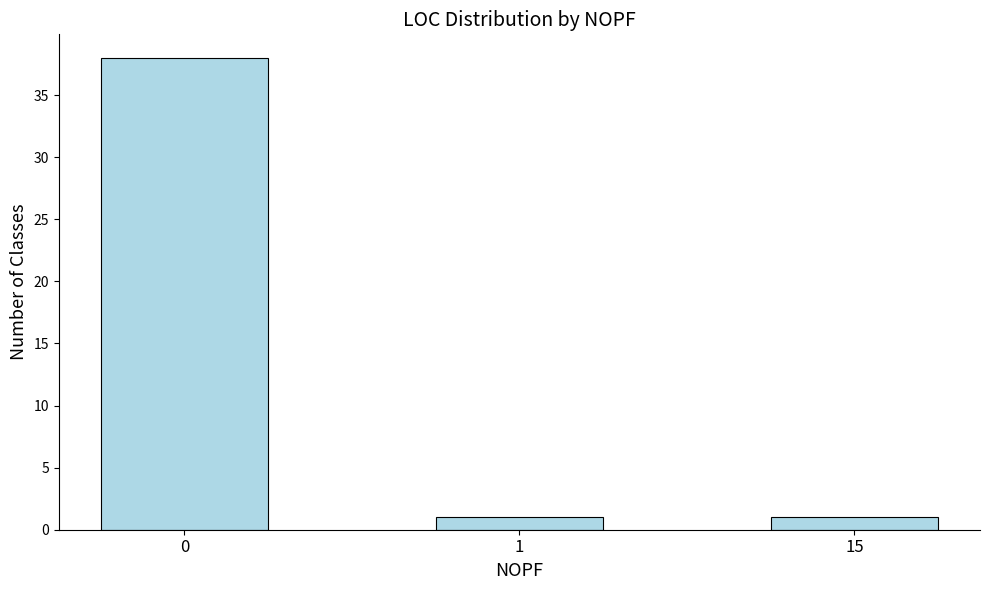

What is the average value?

13